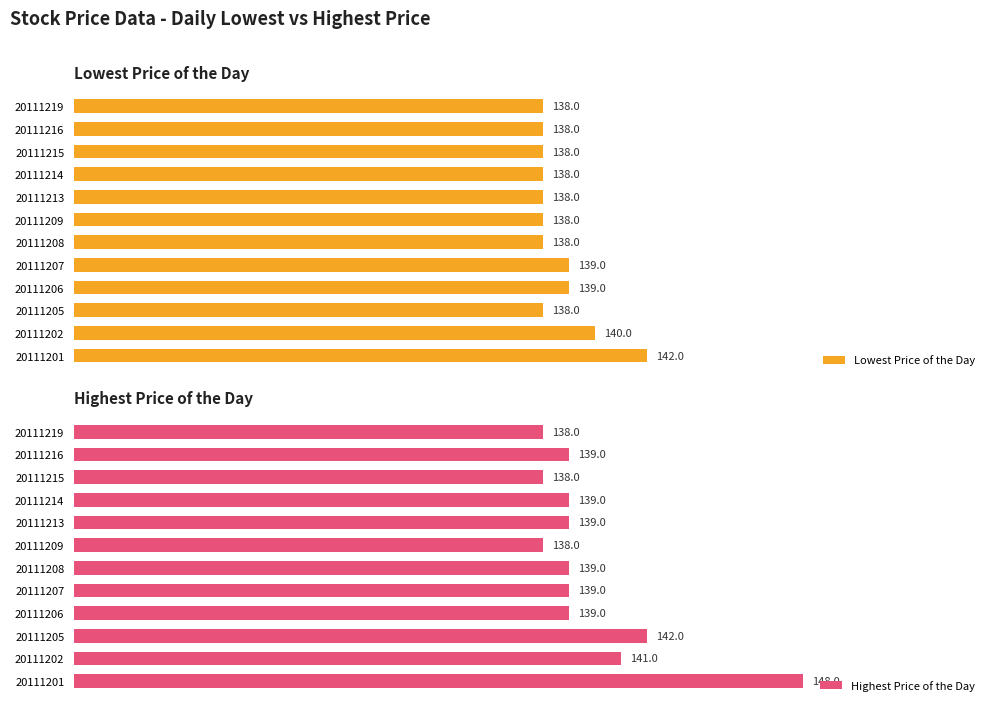

Rank the series by their average value, from highest to lowest.

Highest Price of the Day, Lowest Price of the Day